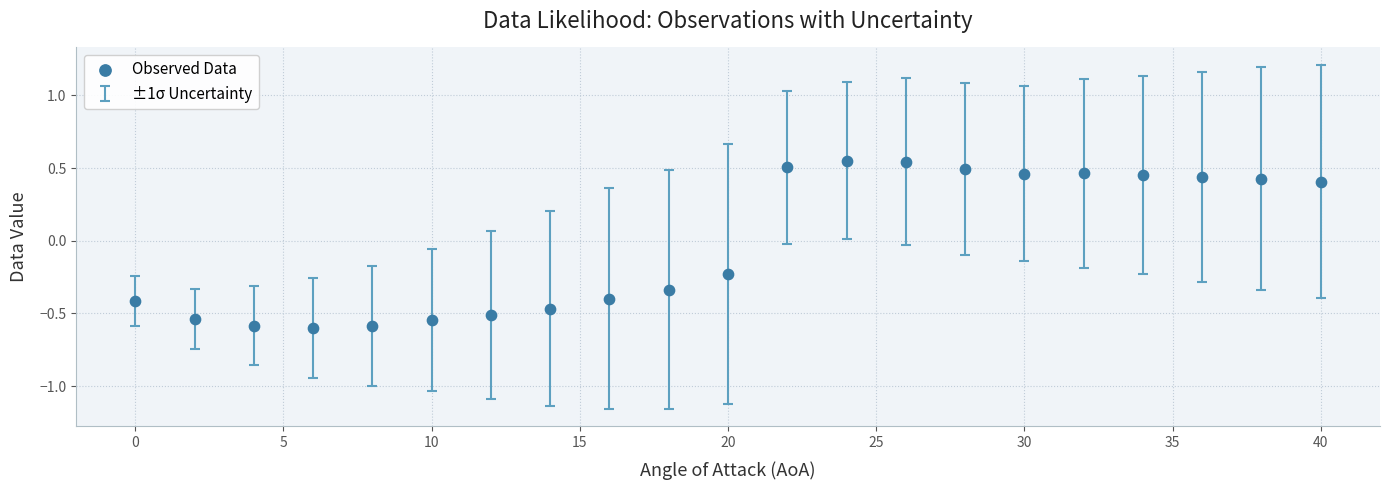

What is the range of Y values (max minus min)?

1.2